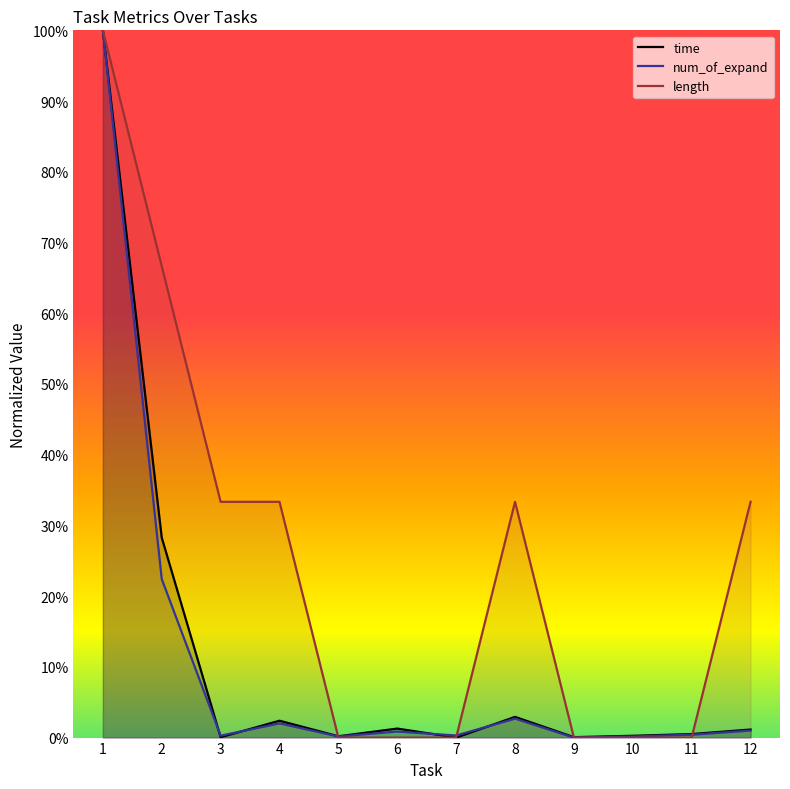

Reading left to right, list all the values displayed in this chart.

time: 100.0	28.3	0.1	2.4	0.2	1.3	0.0	2.9	0.1	0.3	0.5	1.1
num_of_expand: 100.0	22.4	0.3	2.0	0.2	0.9	0.3	2.7	0.0	0.2	0.4	1.0
length: 100.0	66.7	33.3	33.3	0.0	0.0	0.0	33.3	0.0	0.0	0.0	33.3